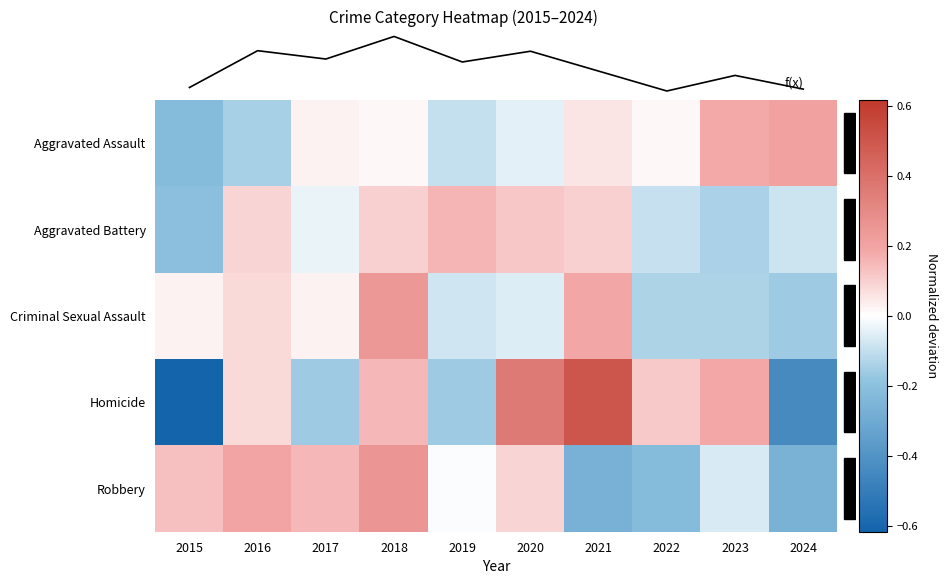

Where is Aggravated Battery nearest to the value 0?

2017